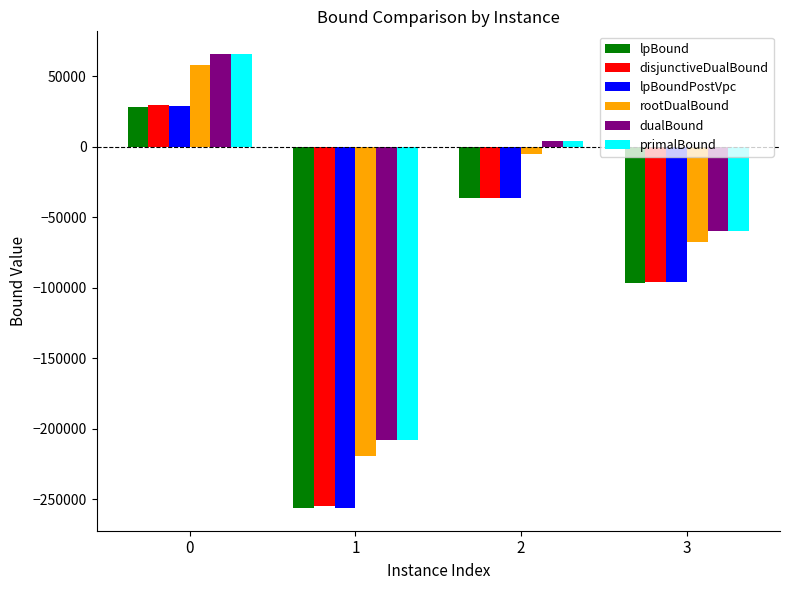

Between 0 and 3, which series saw the biggest shift?

rootDualBound